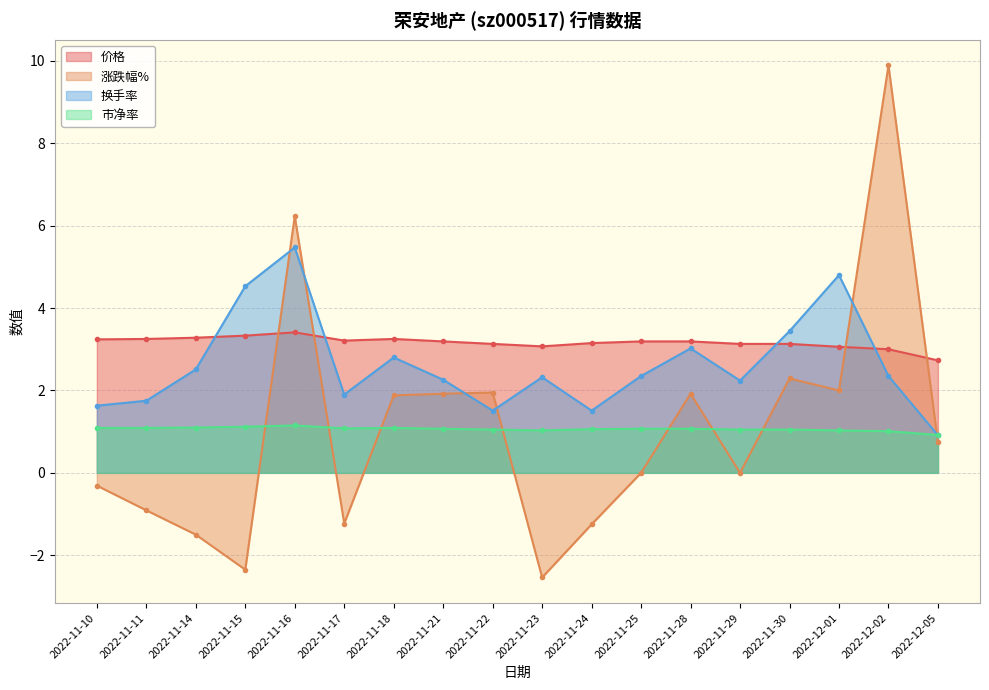

What is the value of the 换手率 point at the 17th from the left?

2.4